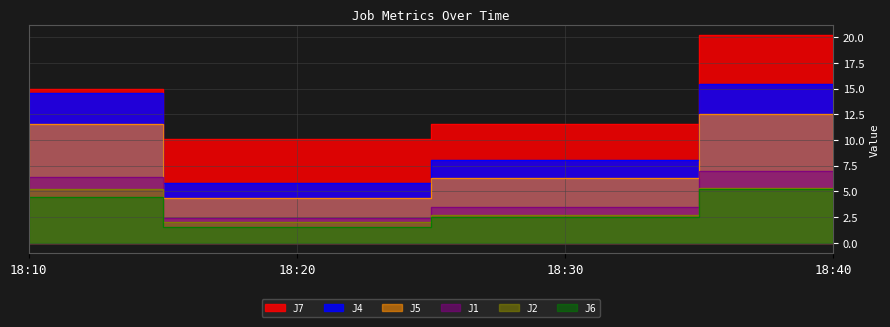

At which label does J2 reach its peak?

18:40